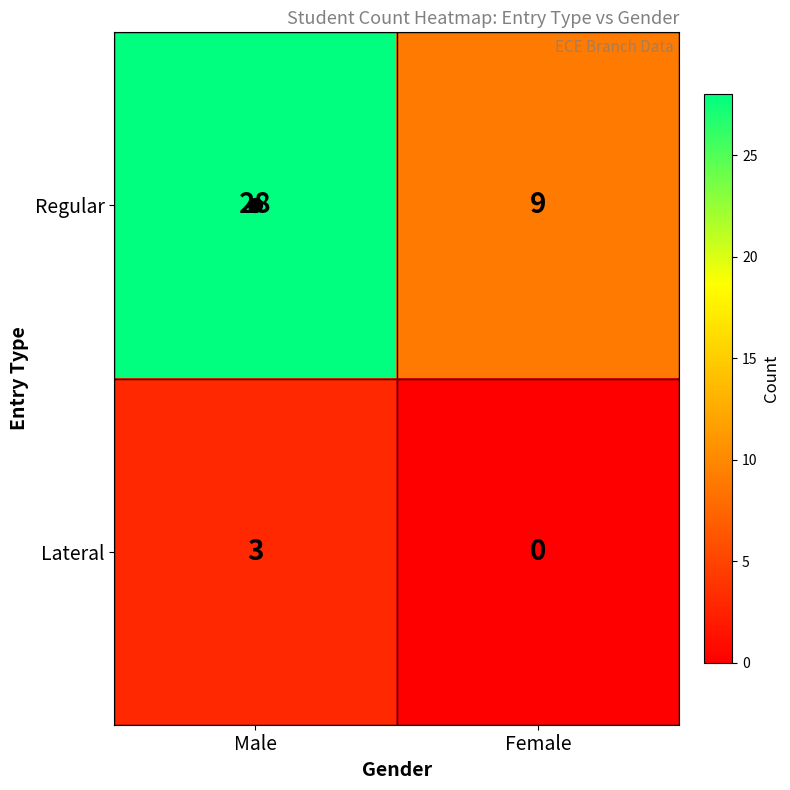

Between Male and Female, which series saw the biggest shift?

Regular